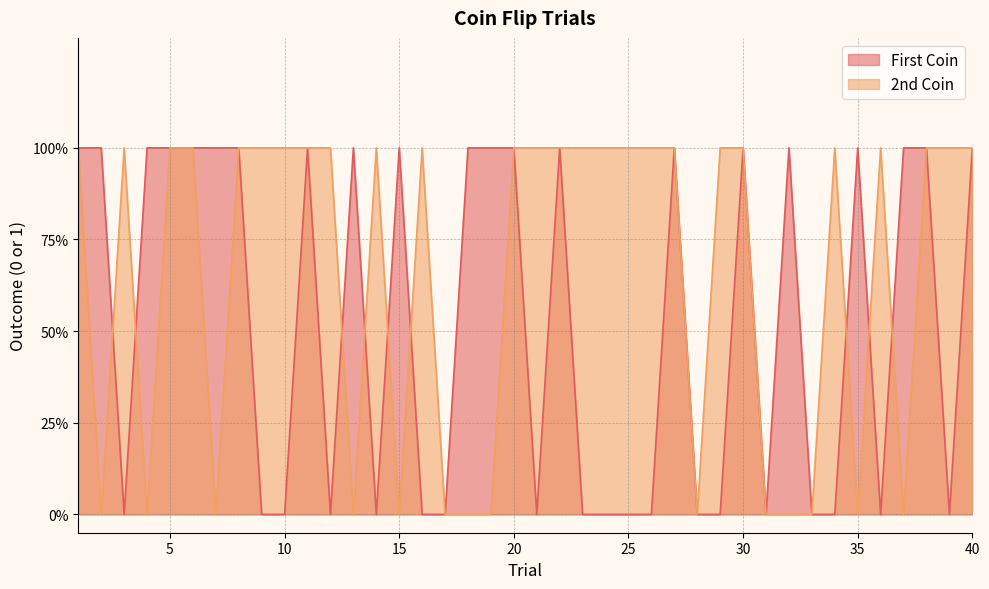

Does the chart have visible grid lines?

Yes